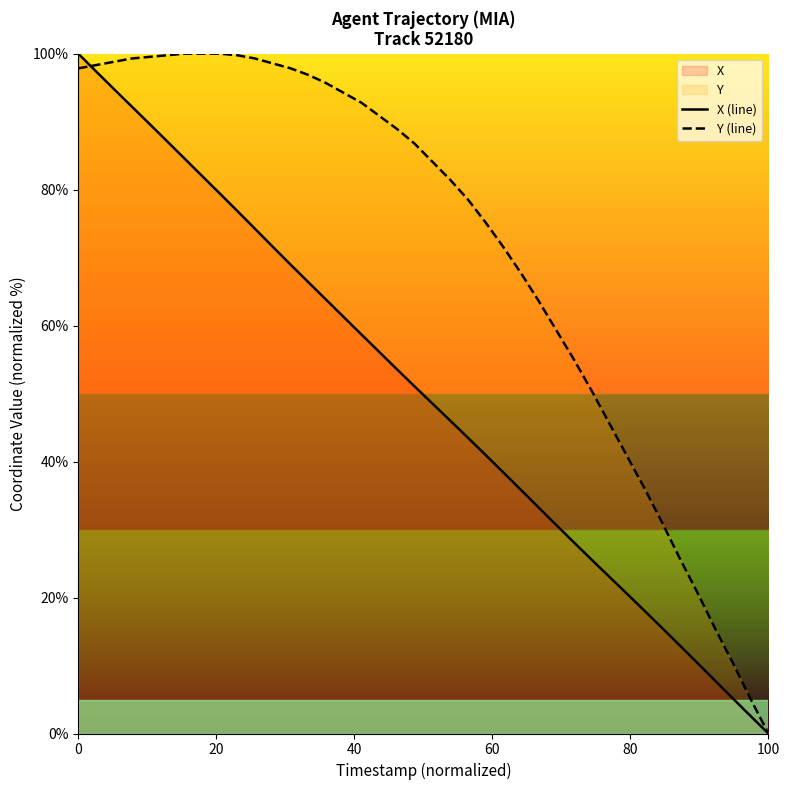

True or false: X (line) has more than 0 interior local peaks.

False